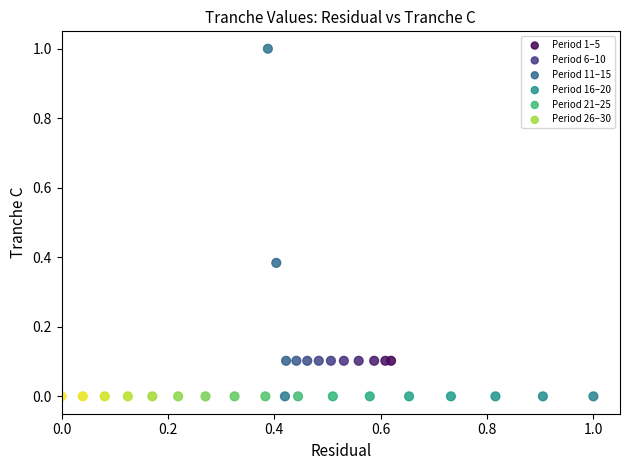

Which series reaches the maximum Y coordinate?

Period 11–15